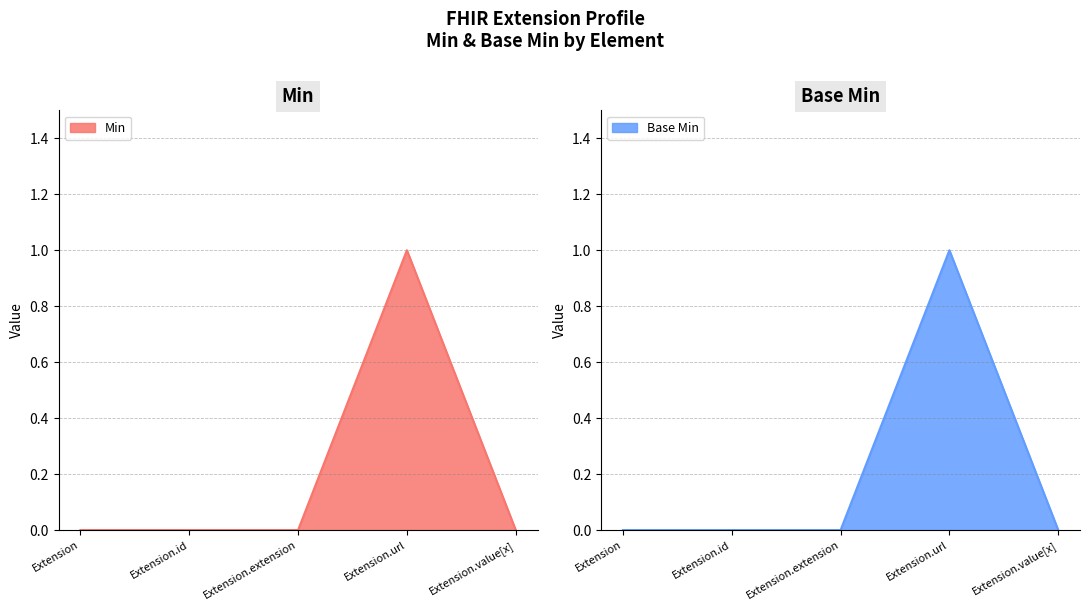

Which series has the widest spread of values?

Min